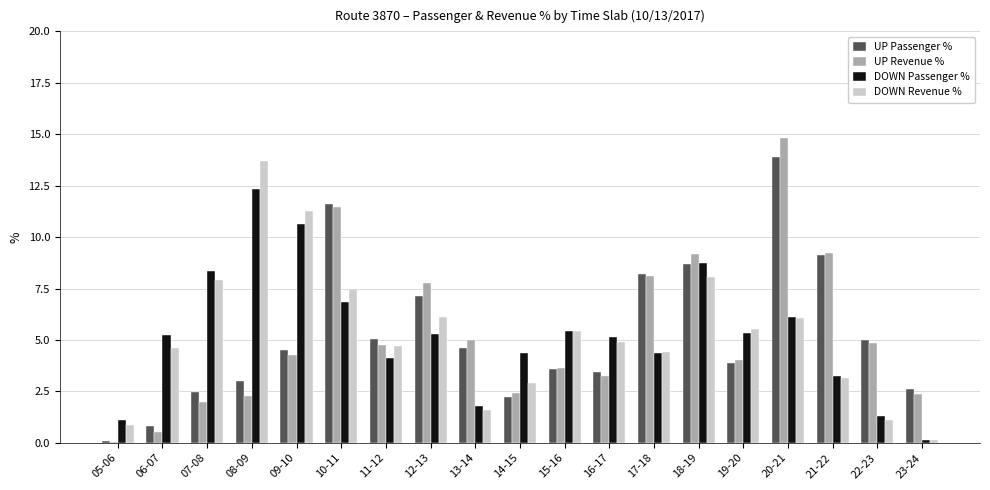

What is the sum of all UP Revenue % values?

100.0